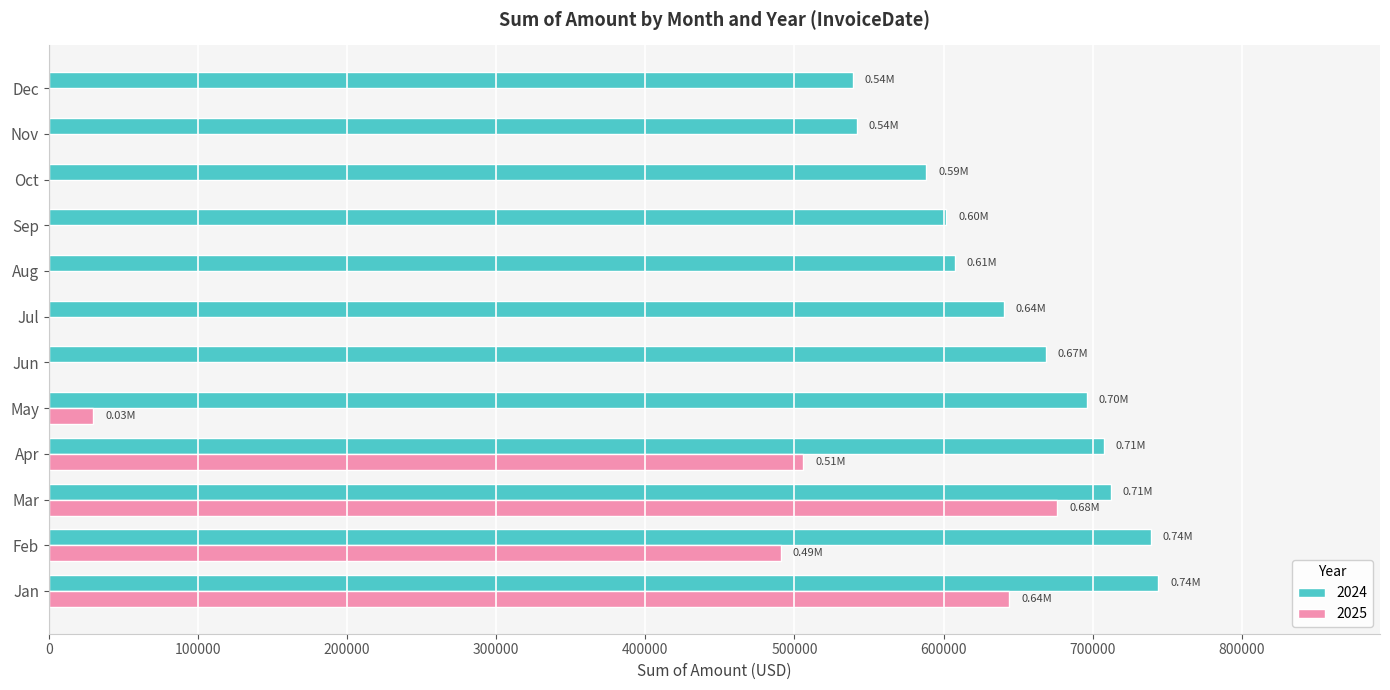

Between Mar and Jul, which series saw the biggest shift?

2025